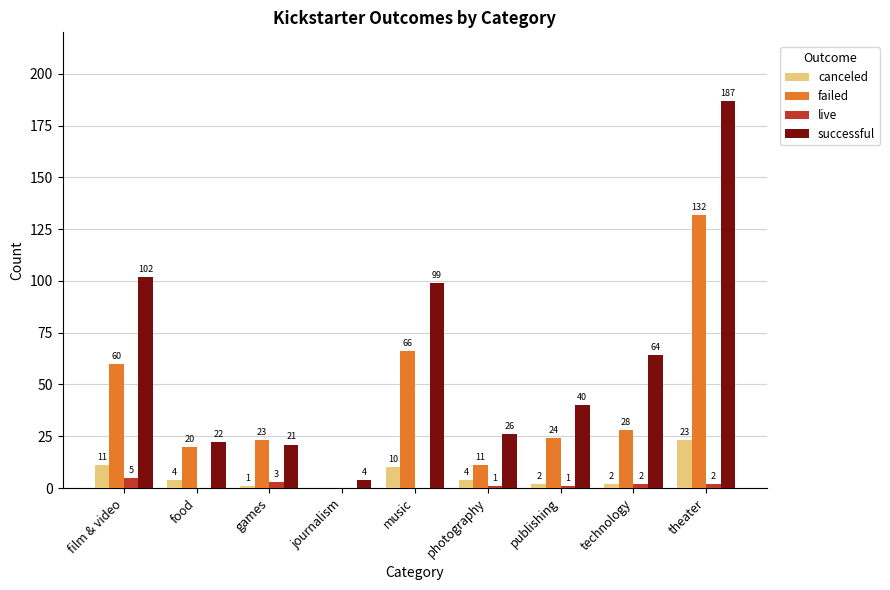

What is the maximum value shown in the chart?

187